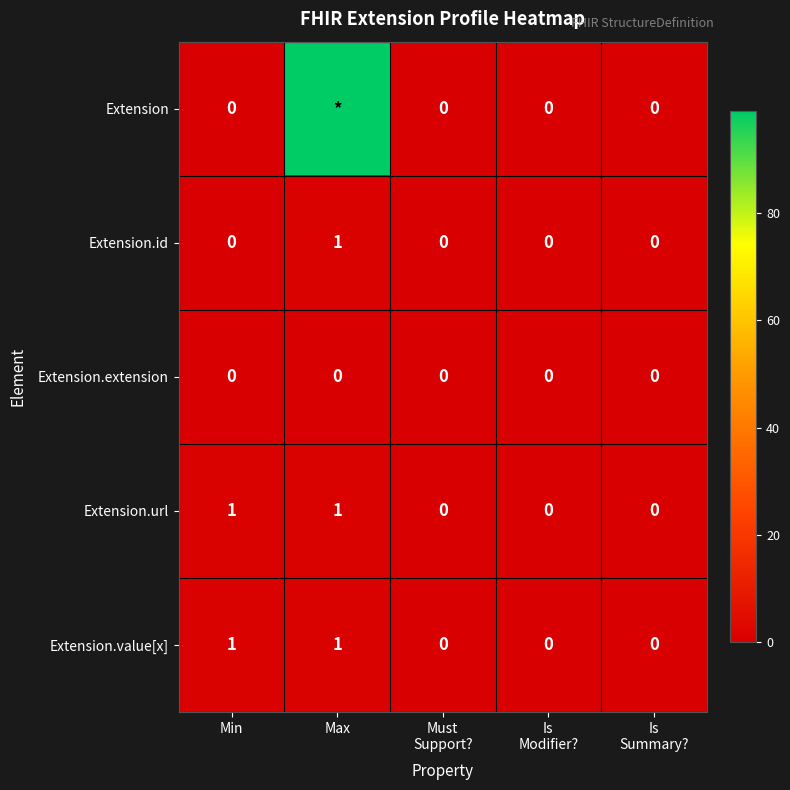

Which category has the highest value across all series?

Max